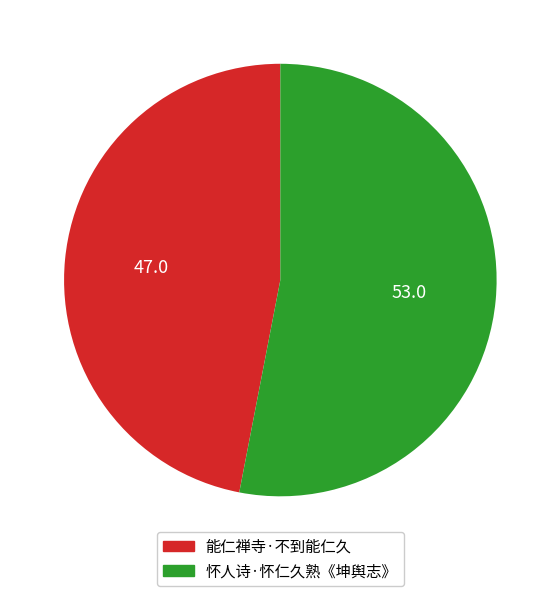

How many segments does this pie chart have?

2